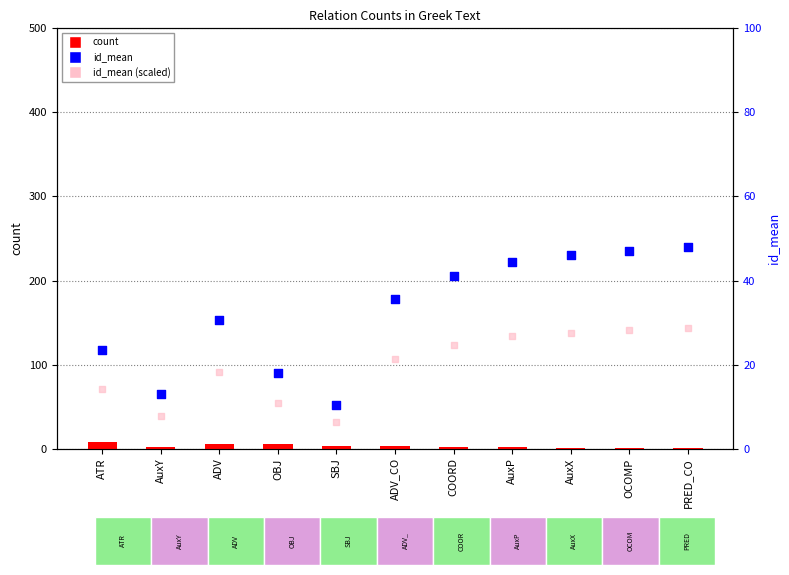

Which series contains the highest Y value?

id_mean